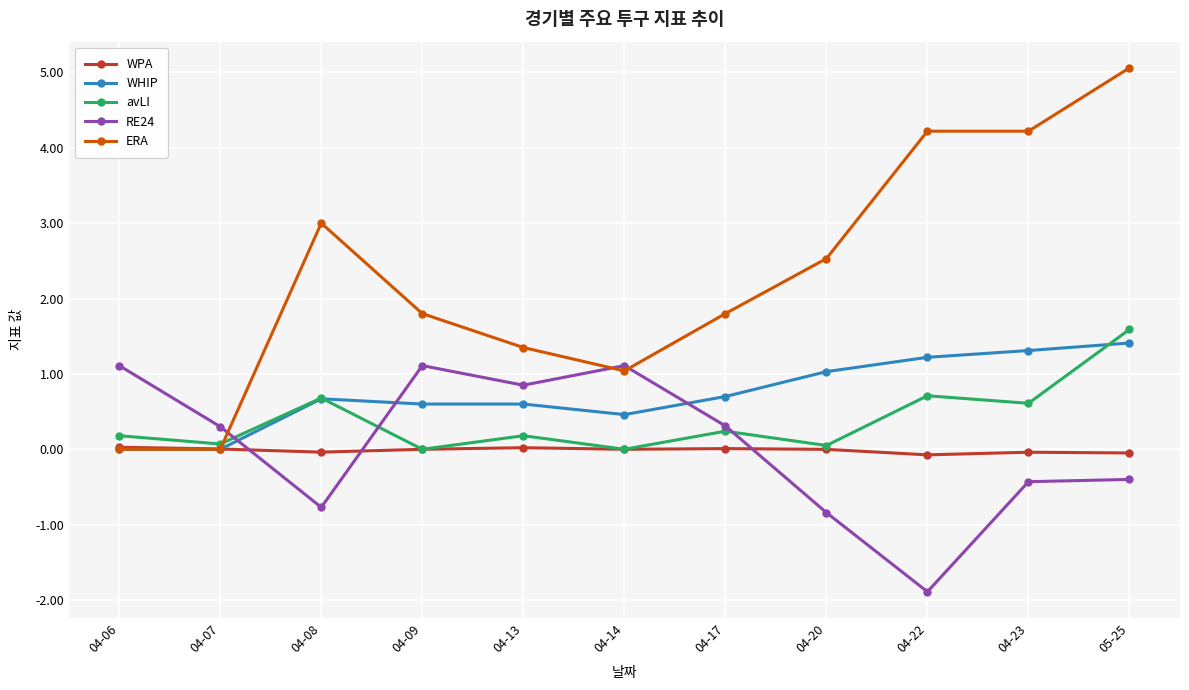

How many data points does each series have?

11